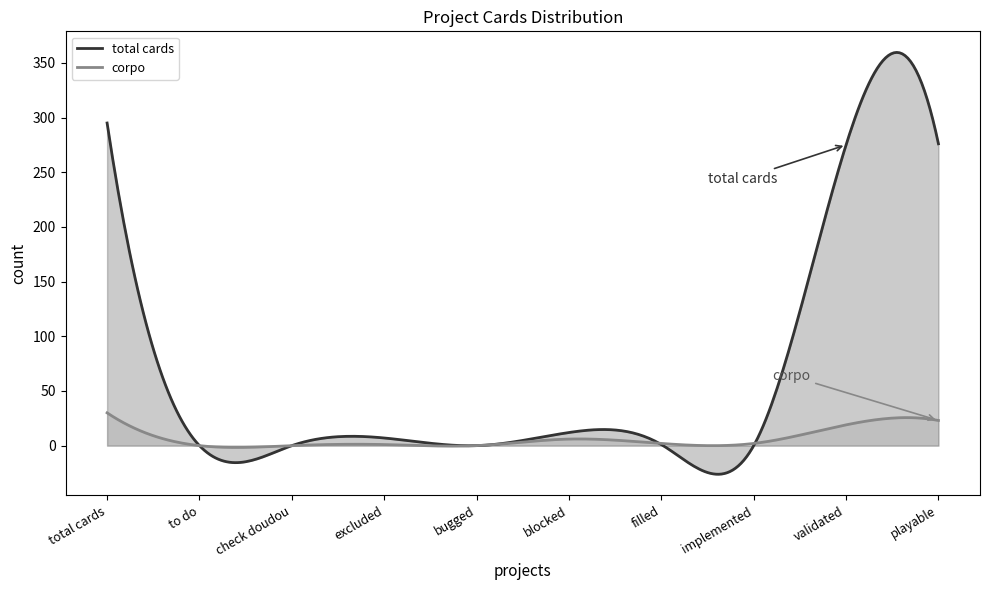

The value of corpo at check doudou is 0. True or false?

True